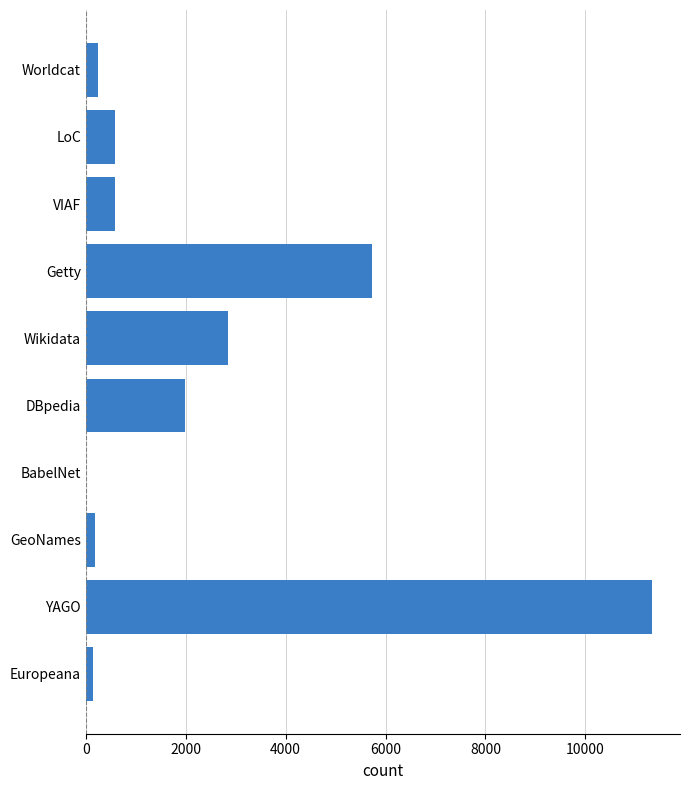

Is it true that the value at VIAF is 579?

True